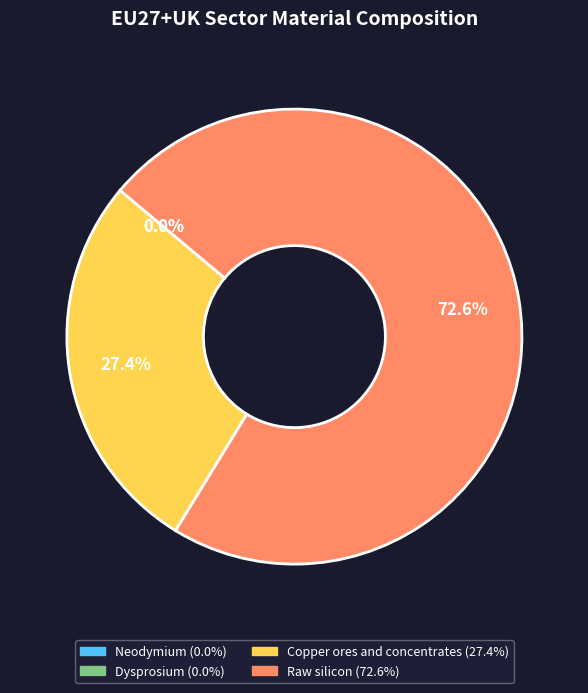

Which category accounts for the majority?

Raw silicon